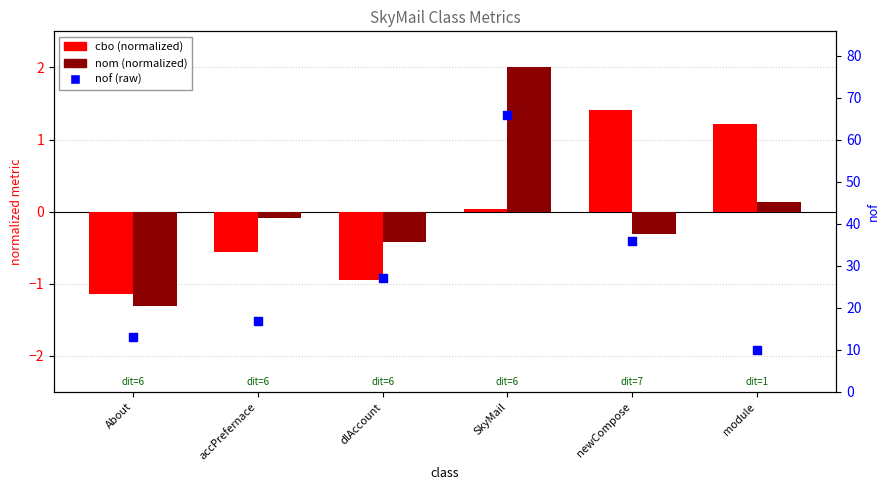

What are all the series names shown in the legend?

cbo (normalized), nom (normalized), nof